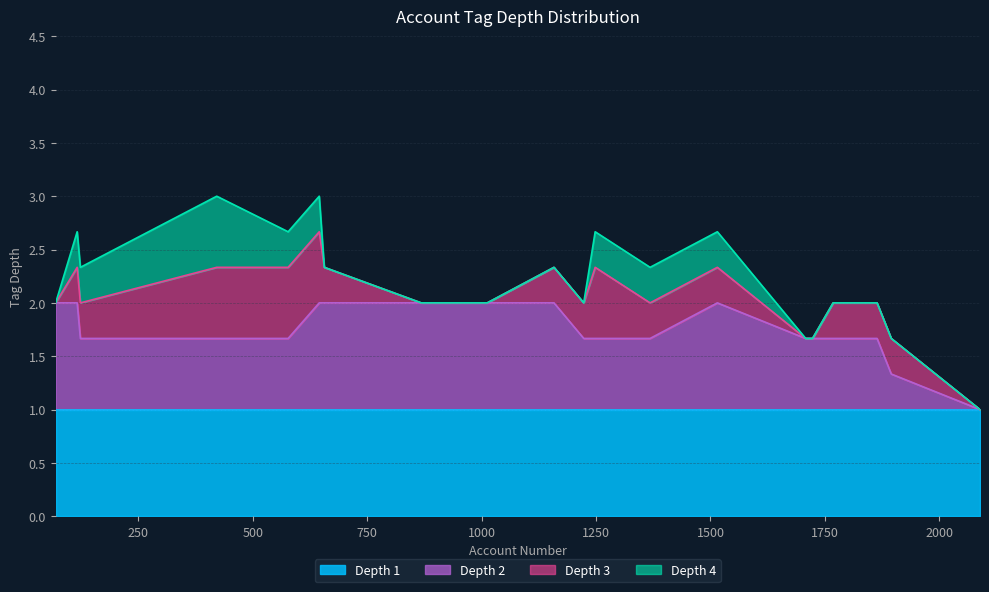

Which category has the highest value in the tag_depth_2 series?

69